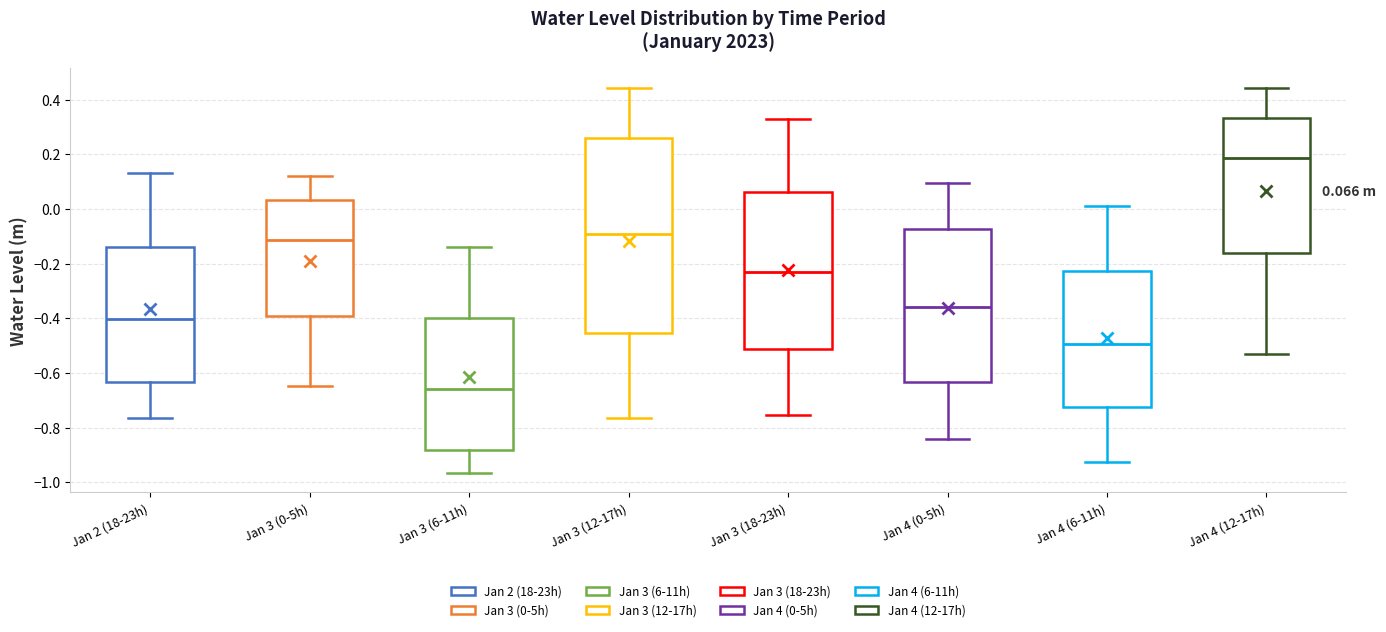

Which box's median line is the highest?

Jan 4 (12-17h)